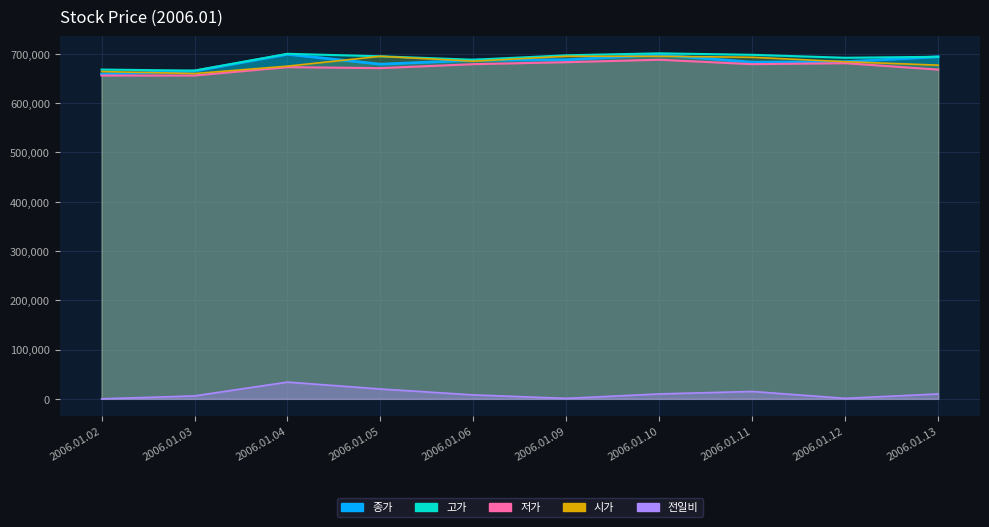

What is the value of the 전일비 point at the 8th from the left?

15000